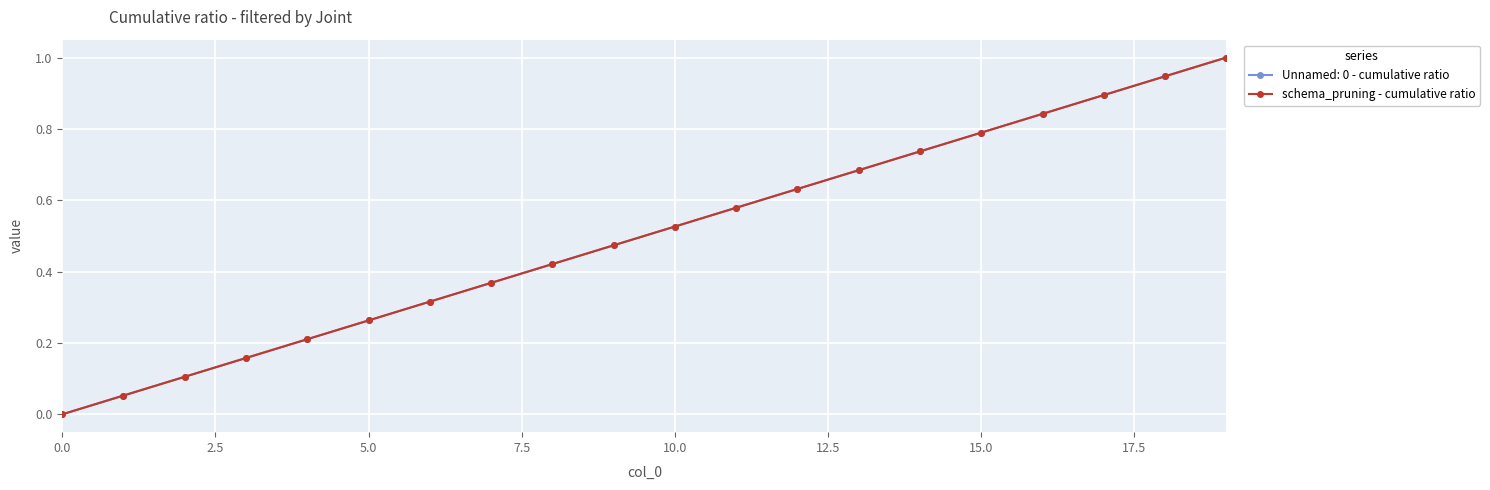

Reading left to right, list all the values displayed in this chart.

0.0	0.1	0.1	0.2	0.2	0.3	0.3	0.4	0.4	0.5	0.5	0.6	0.6	0.7	0.7	0.8	0.8	0.9	0.9	1.0